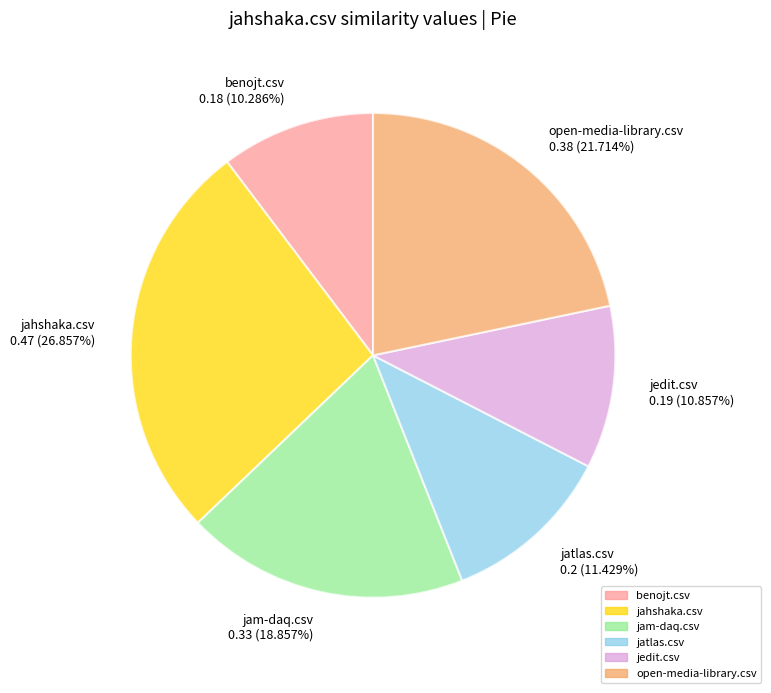

Is there any slice that represents more than half of the pie?

No